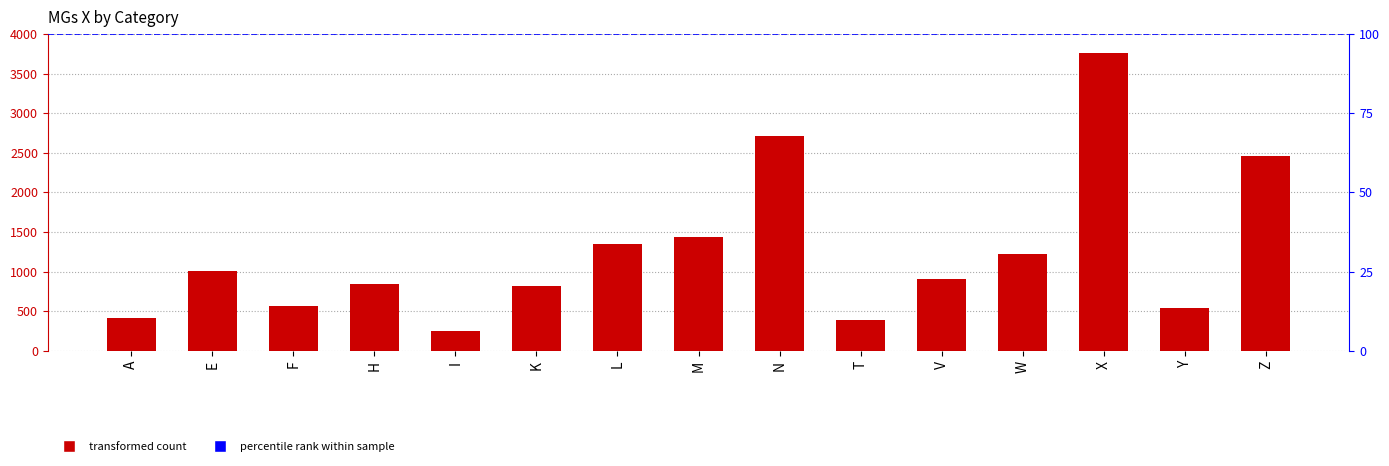

Where does the data first go above 905?

E